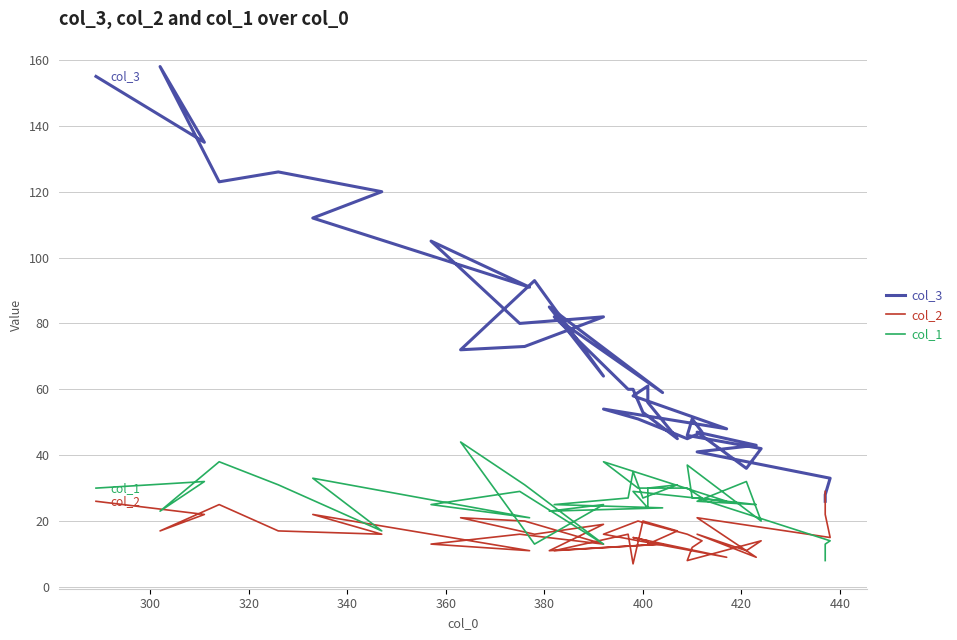

Which series has the largest range (max minus min)?

col_3